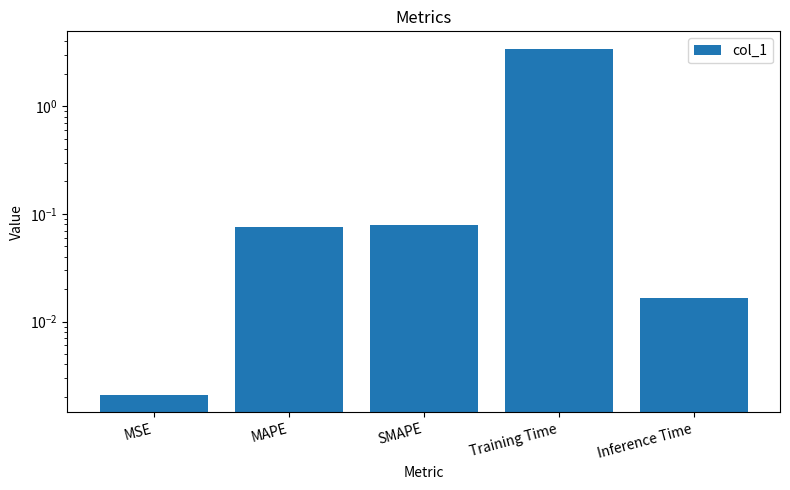

Reading left to right, what are all the values shown in this chart?

0.0	0.1	0.1	3.4	0.0